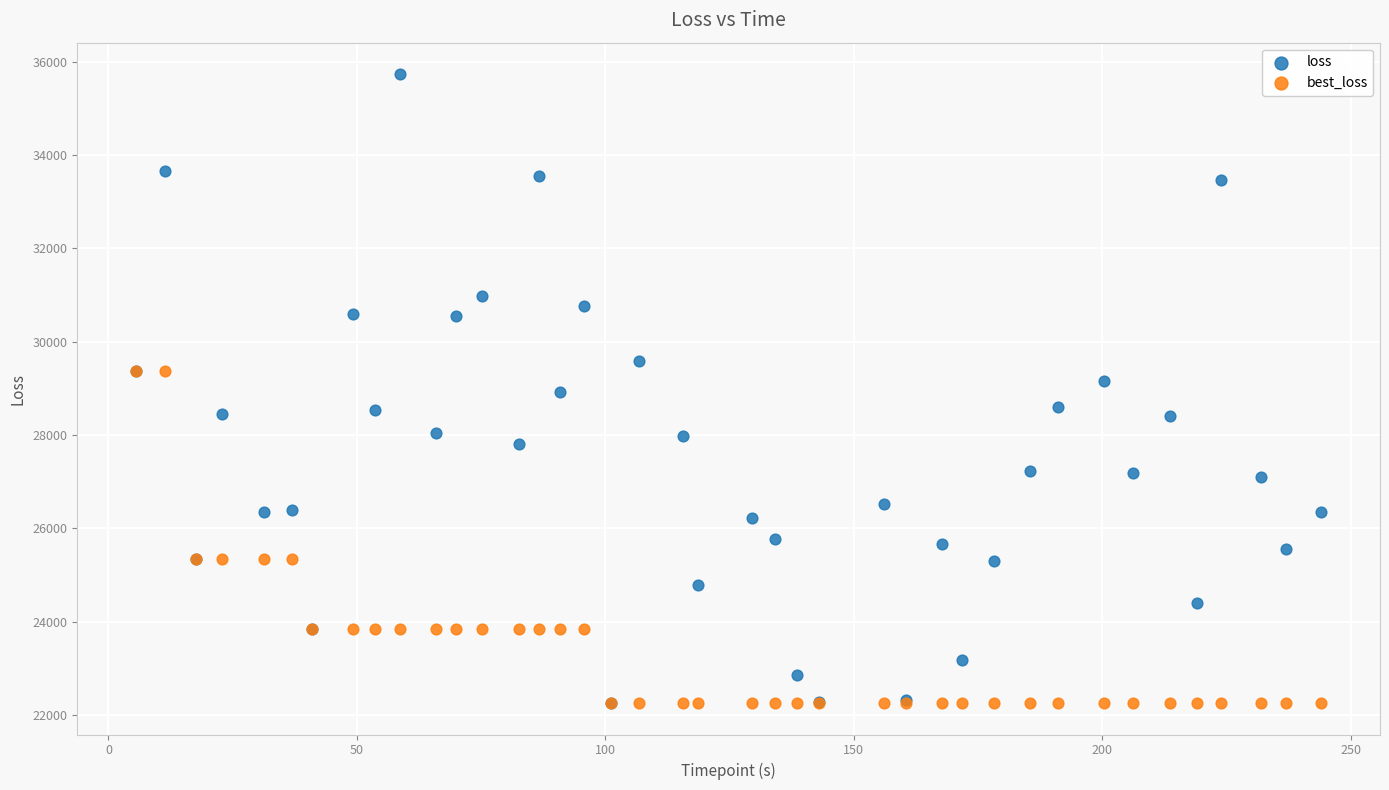

Which series reaches the maximum Y coordinate?

loss